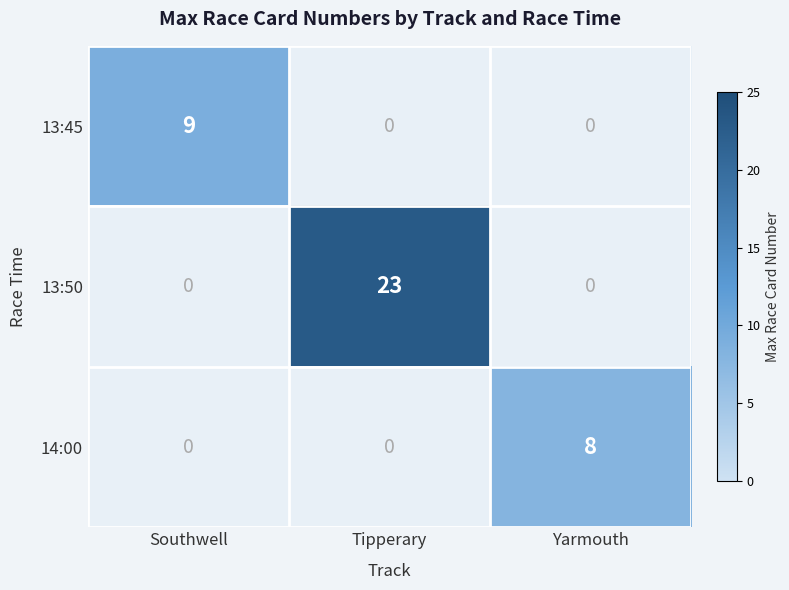

True or false: 13:50 has a value of 23.0 at Tipperary.

True